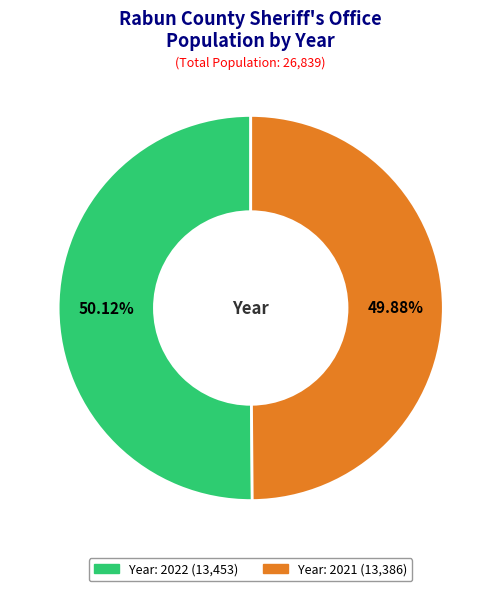

Is there a majority slice in this chart?

Yes